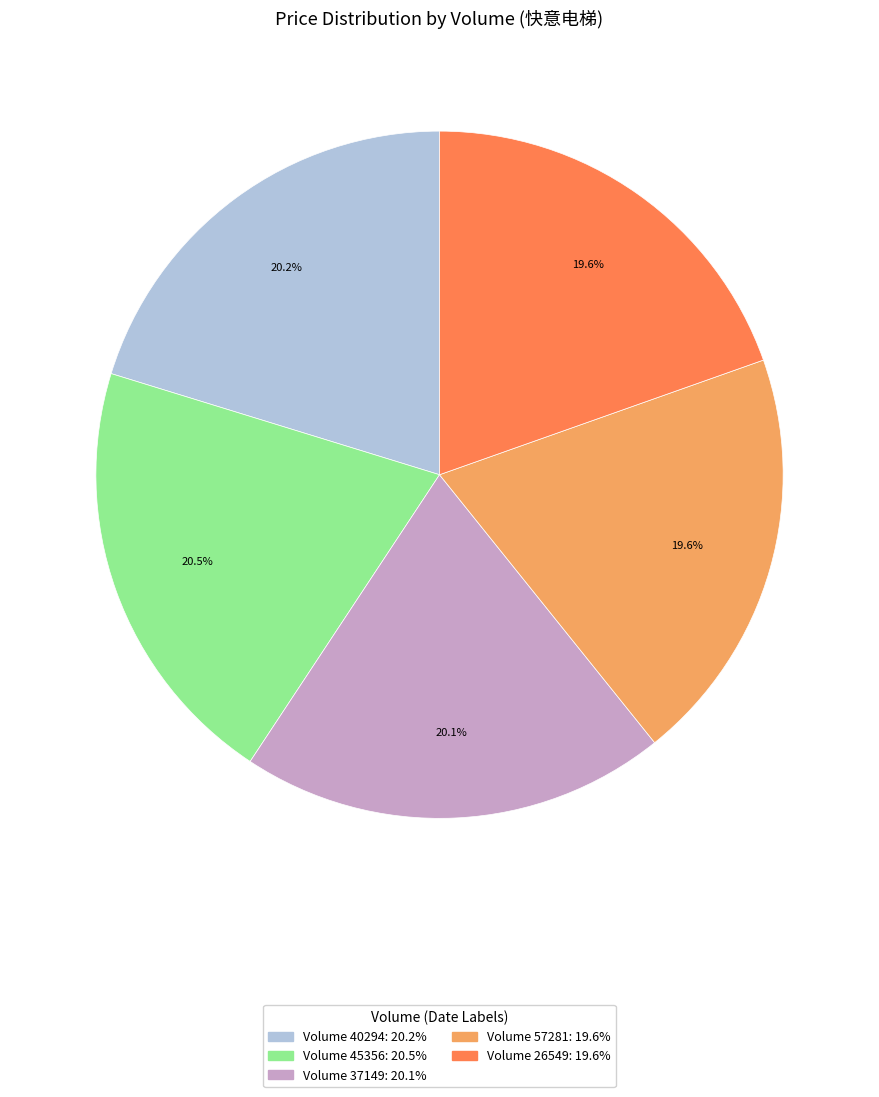

Is the sum of Volume 37149: 20.1% and Volume 40294: 20.2% greater than half?

No